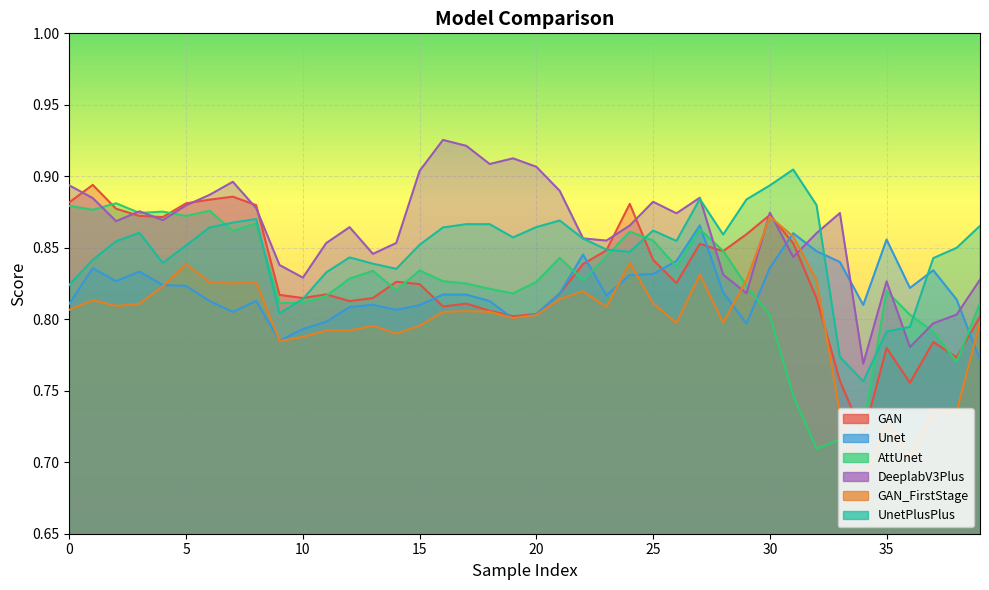

What is the sum of the Unet values at 0 and 15?

1.6